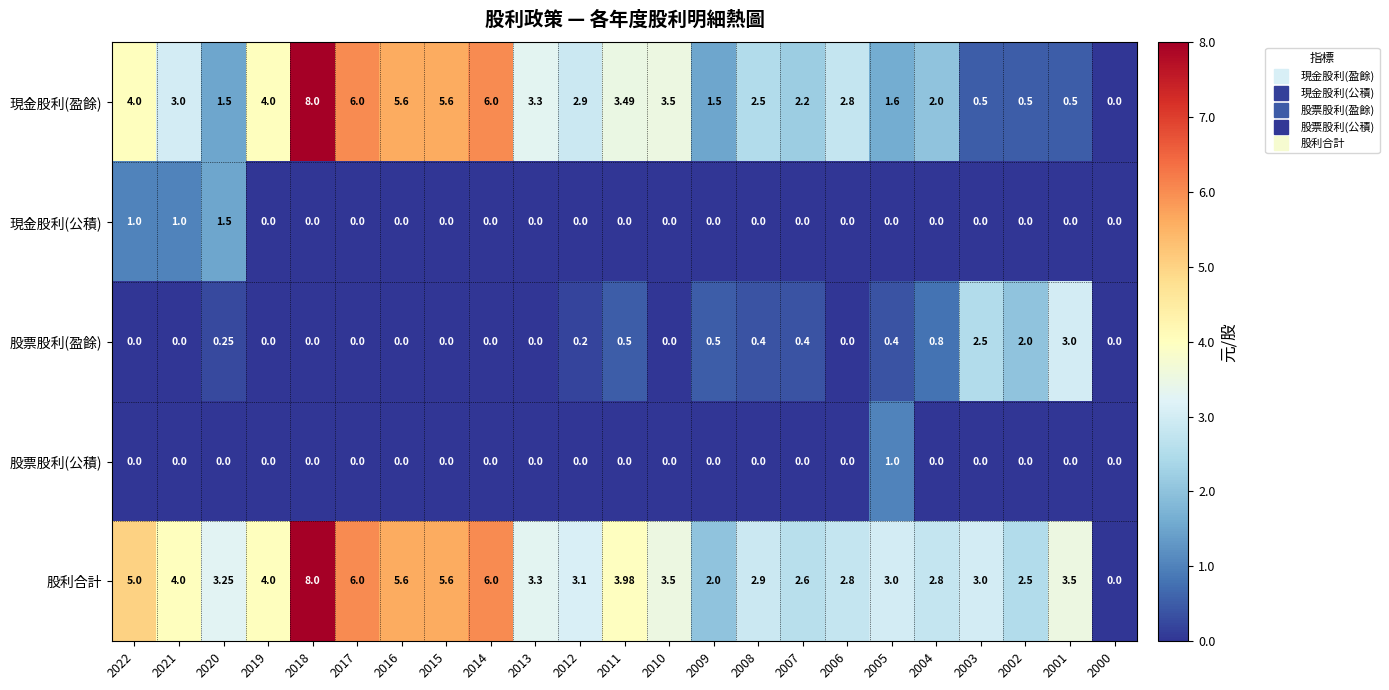

How many positive values does the 現金股利(盈餘) series have?

22